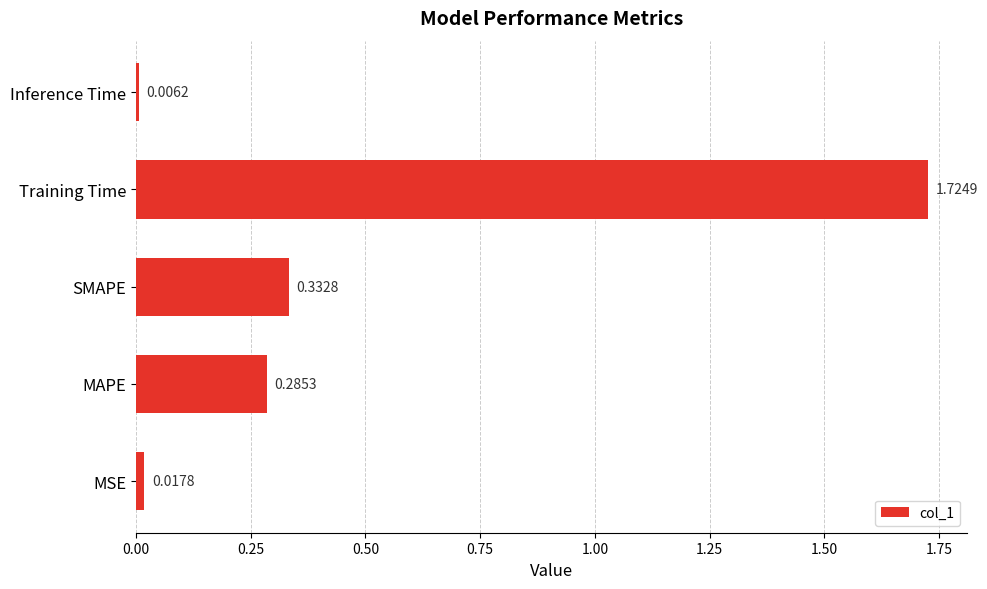

List the labels in order of value, largest first.

Training Time, SMAPE, MAPE, MSE, Inference Time